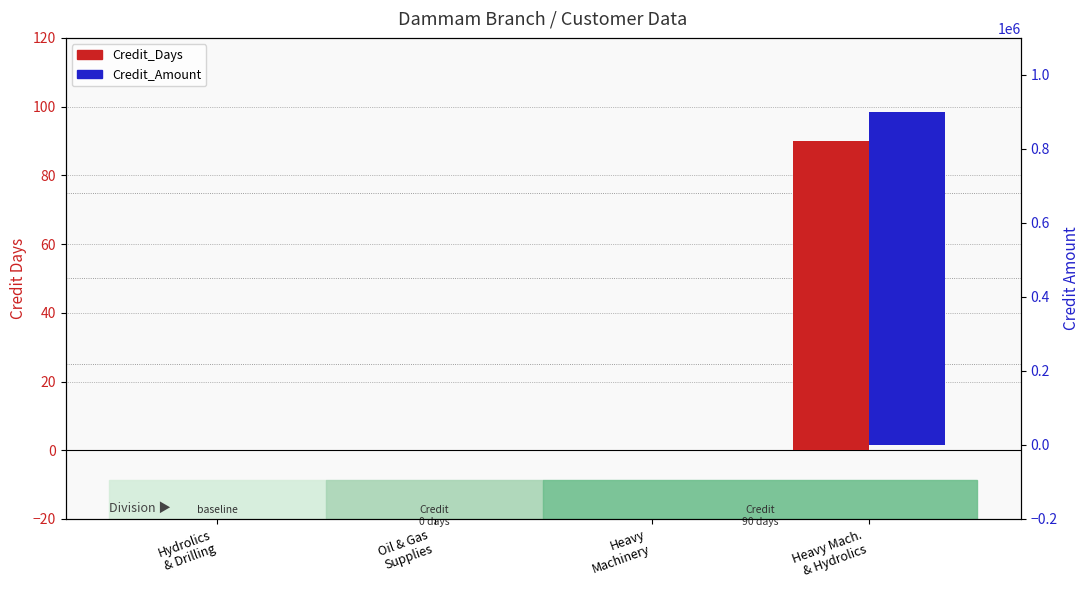

Which series changed the most between Hydrolics
& Drilling and Oil & Gas
Supplies?

Credit_Days